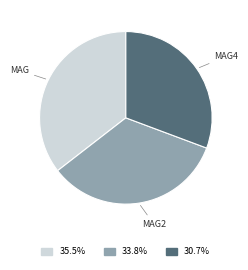

Is there a majority slice in this chart?

No